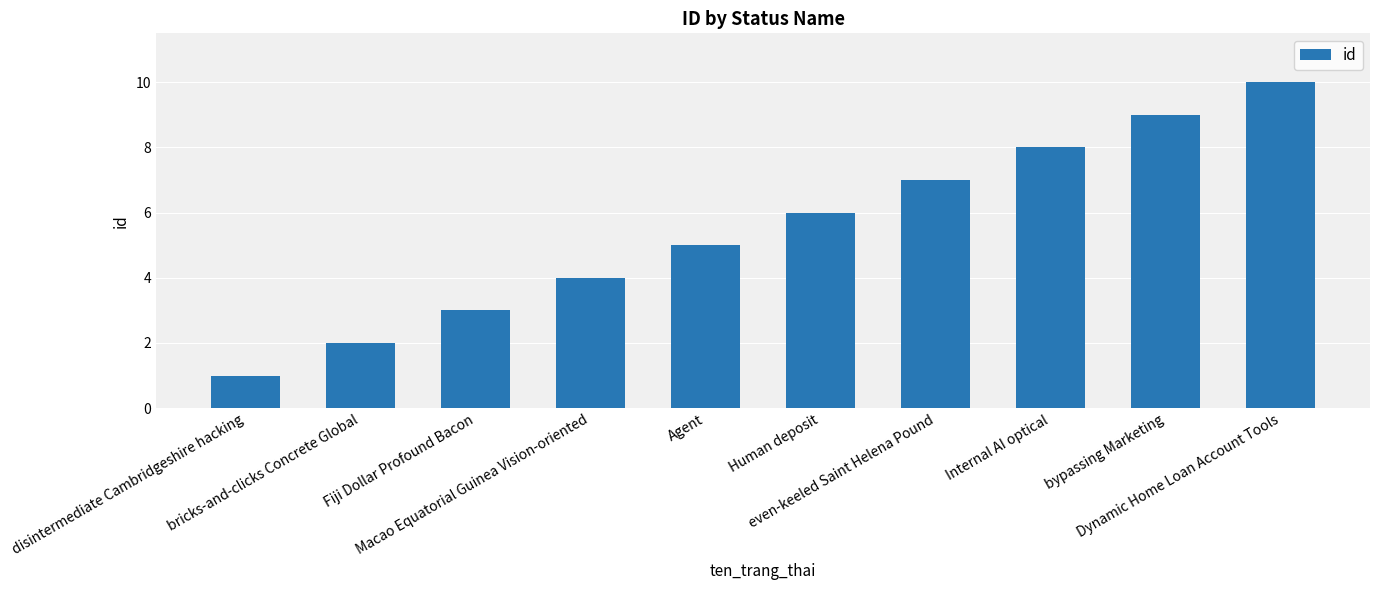

What is the average value?

6